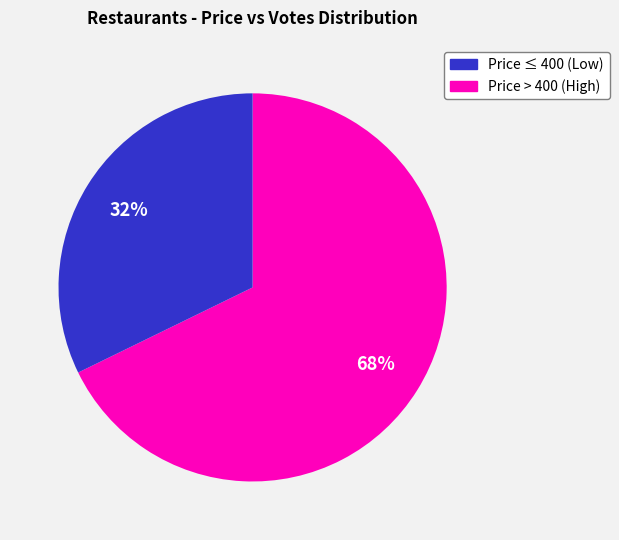

Is there any slice that represents more than half of the pie?

Yes